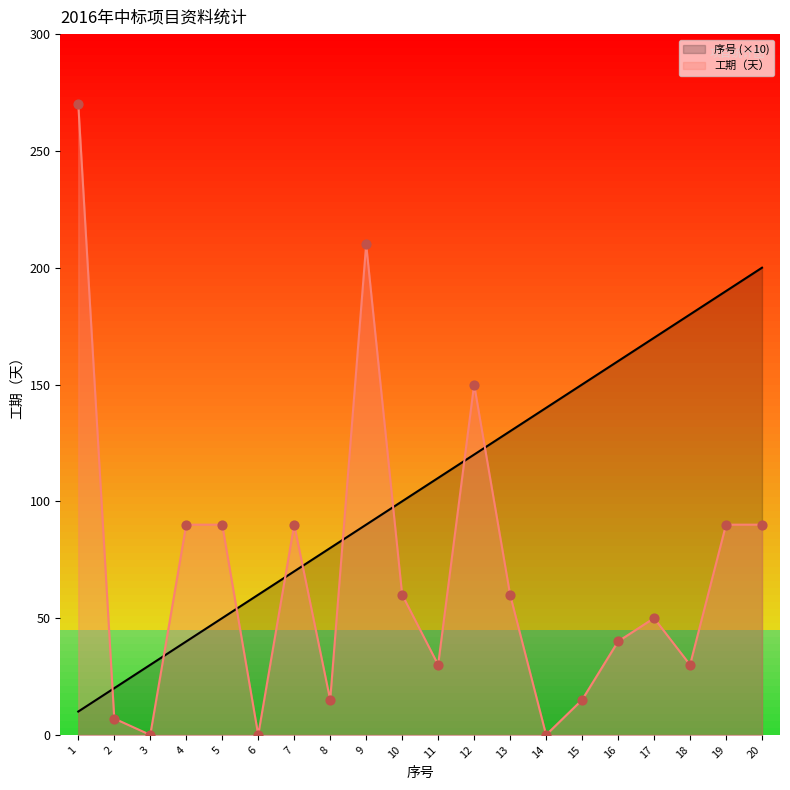

Is the value of 序号 at 6 greater than the value of 工期（天） at 19?

No